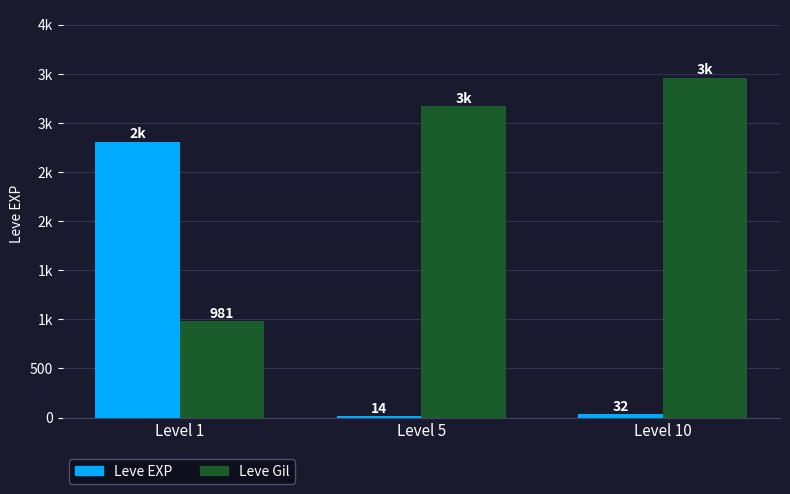

At which label does Leve Gil first exceed 3170?

Level 10